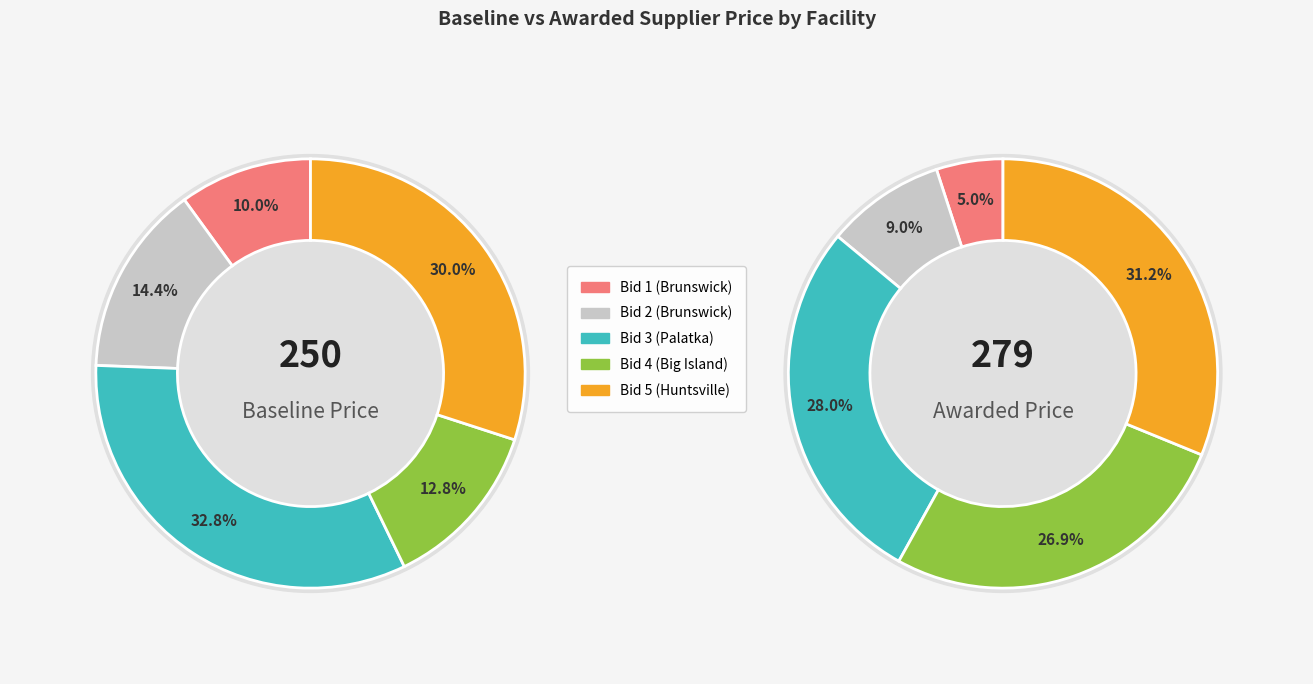

Which series changed the most between 3 and 4?

values_baseline